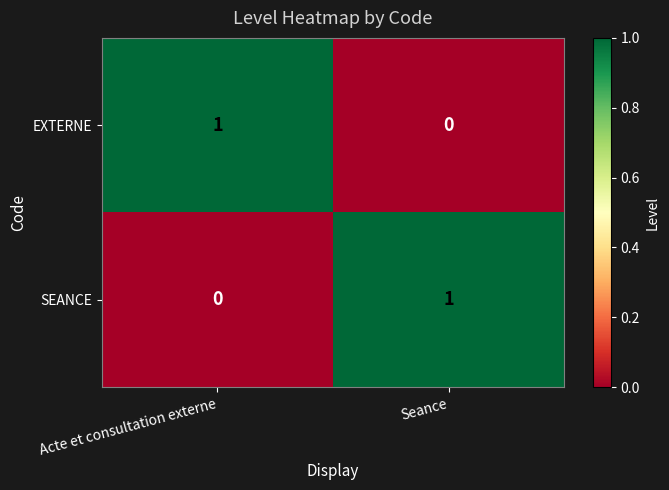

What is the spread (max minus min) of values at Seance?

1